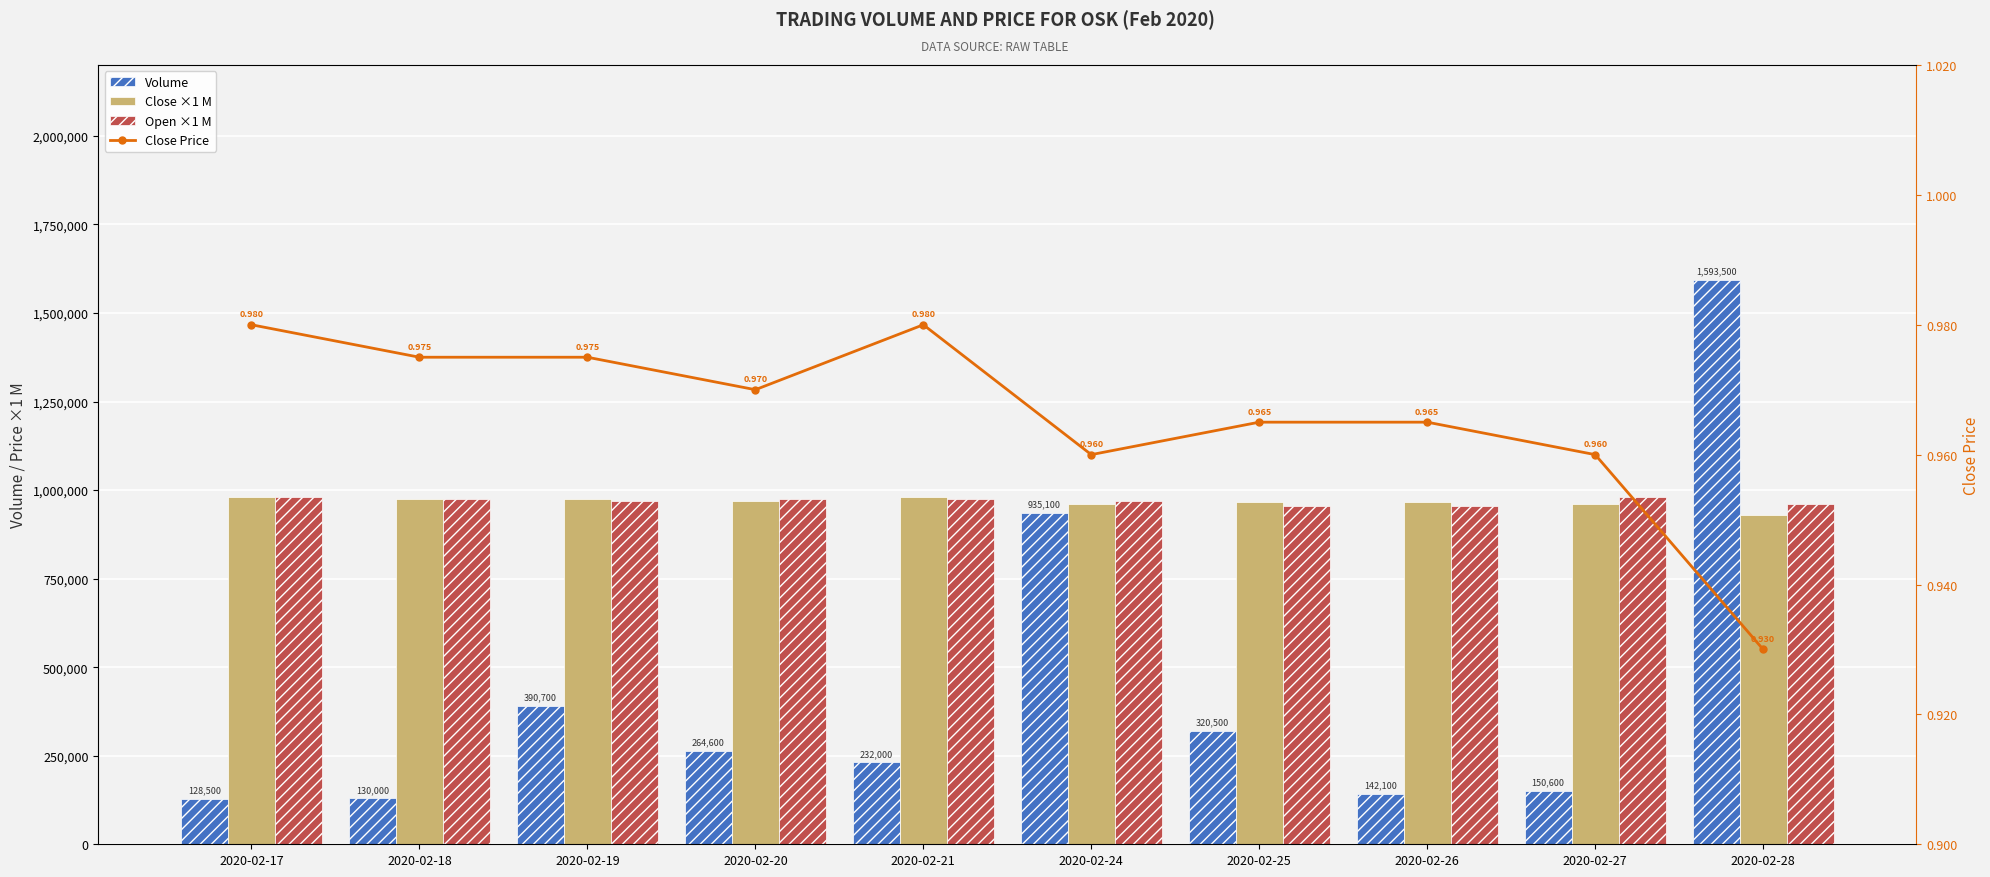

Reading left to right, transcribe all the data shown in this chart.

Volume: 128500.0	130000.0	390700.0	264600.0	232000.0	935100.0	320500.0	142100.0	150600.0	1593500.0
Close ×1 M: 980000.0	975000.0	975000.0	970000.0	980000.0	960000.0	965000.0	965000.0	960000.0	930000.0
Open ×1 M: 980000.0	975000.0	970000.0	975000.0	975000.0	970000.0	955000.0	955000.0	980000.0	960000.0
Close Price: 1.0	1.0	1.0	1.0	1.0	1.0	1.0	1.0	1.0	0.9